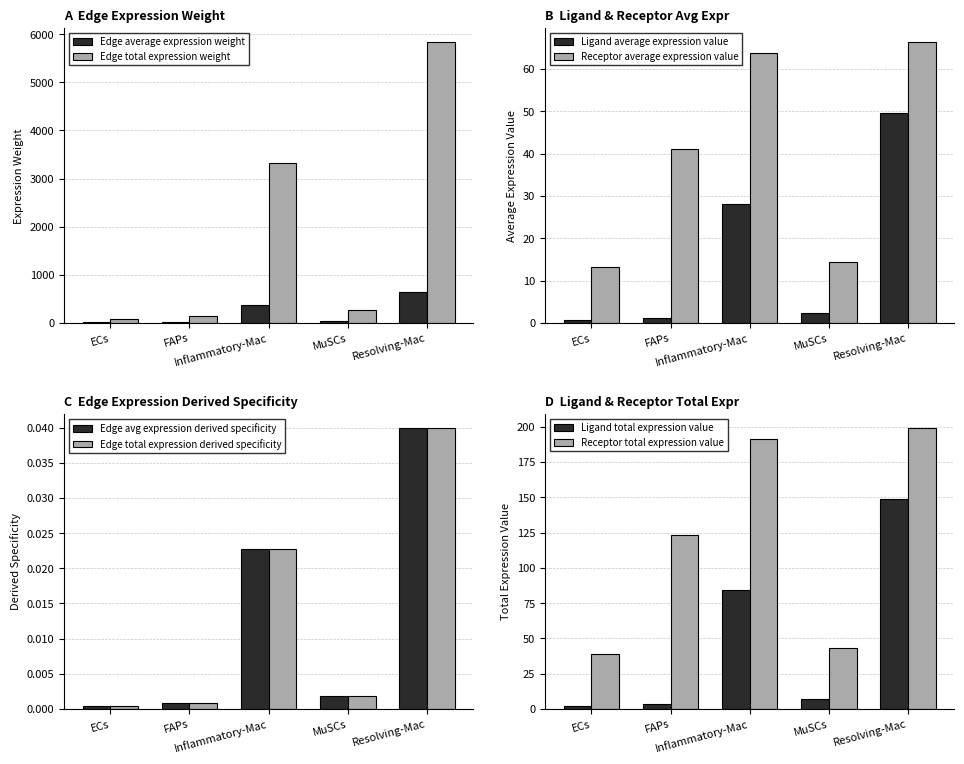

Reading right to left, extract all data points from this chart.

Edge average expression weight: Resolving-Mac=648.8	MuSCs=30.0	Inflammatory-Mac=368.6	FAPs=14.7	ECs=7.9
Edge total expression weight: Resolving-Mac=5839.0	MuSCs=269.9	Inflammatory-Mac=3317.1	FAPs=132.5	ECs=71.2